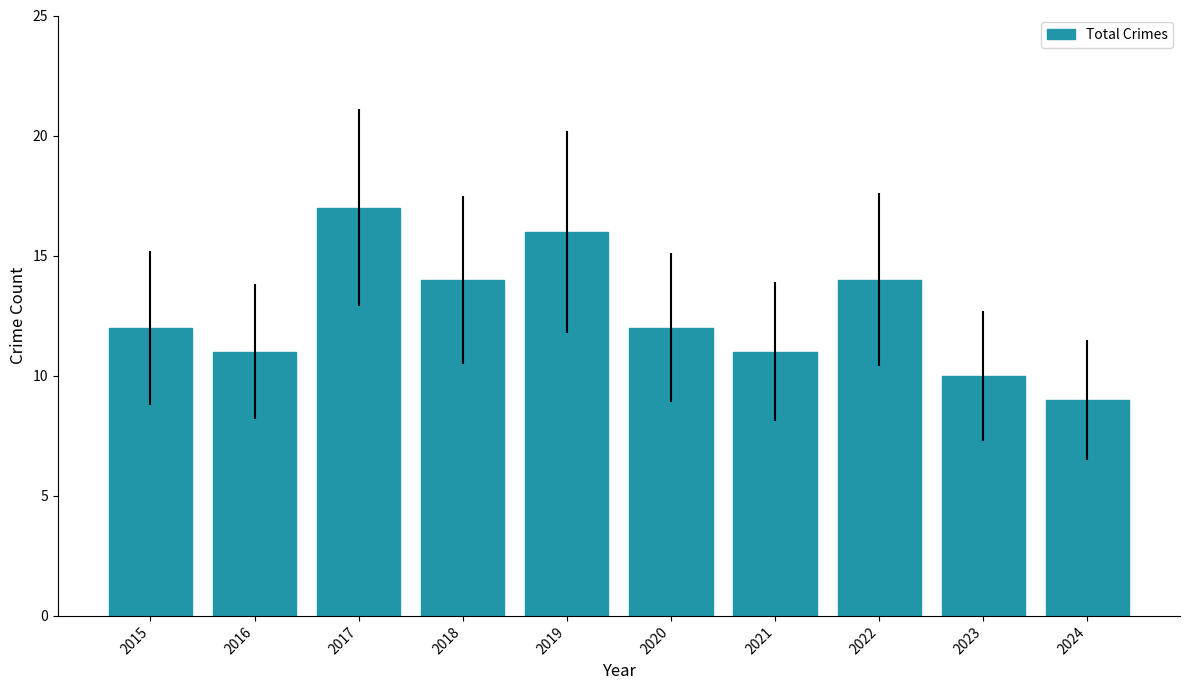

Which category has the lowest value across all series?

2024